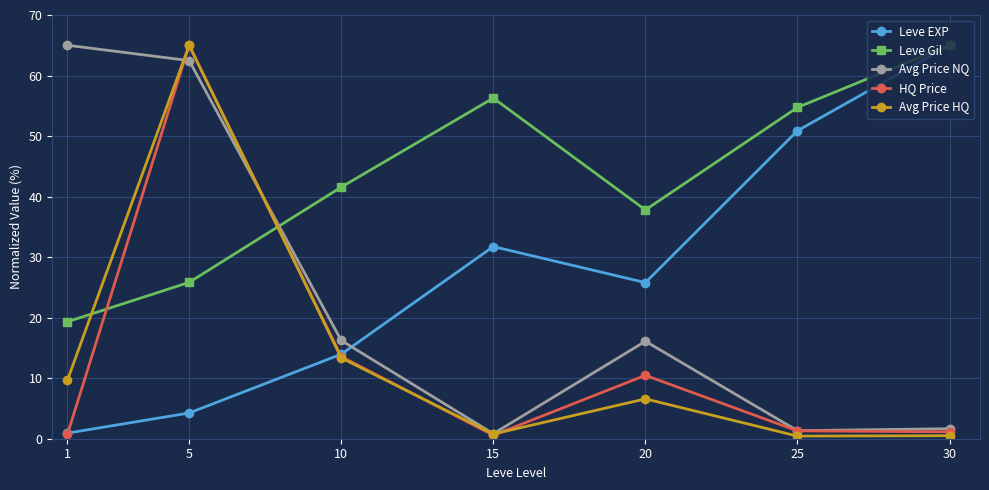

In Avg Price HQ, how many points are higher than both neighbors (excluding endpoints)?

2